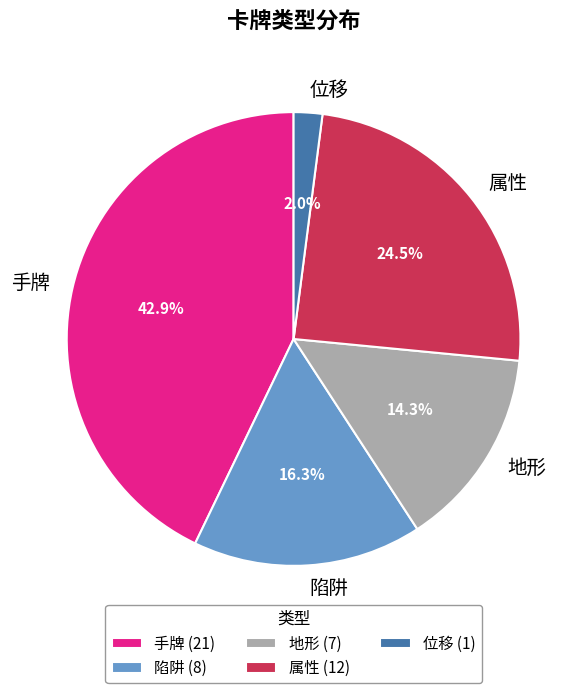

Which category has the biggest portion of the pie?

手牌